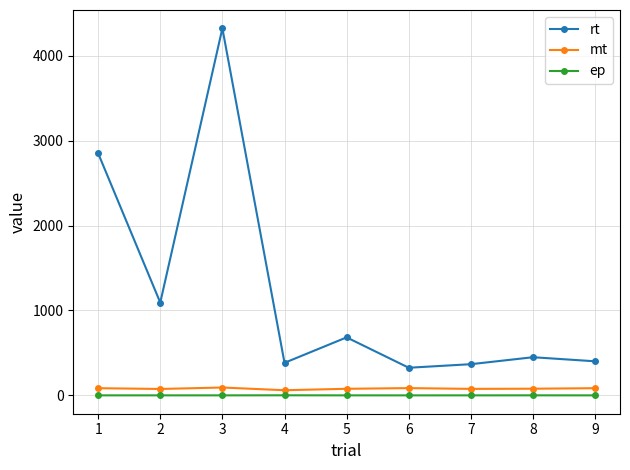

Between 1 and 3, which series saw the biggest shift?

rt